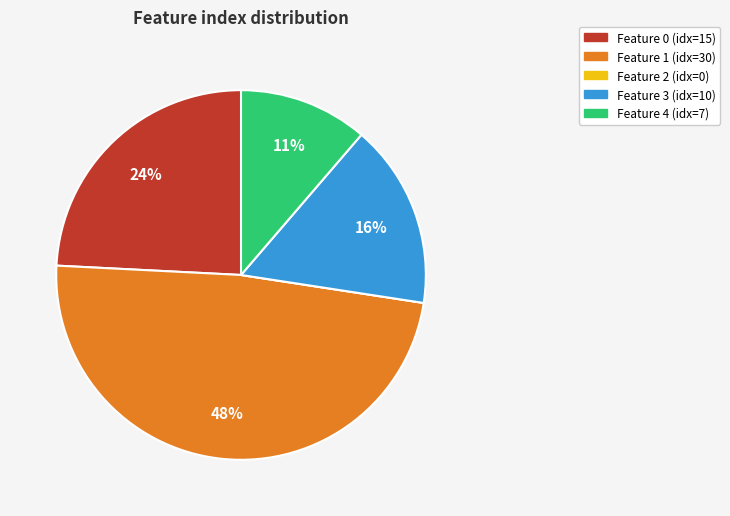

To the nearest percent, what is the difference between the largest and smallest slice percentages?

48%